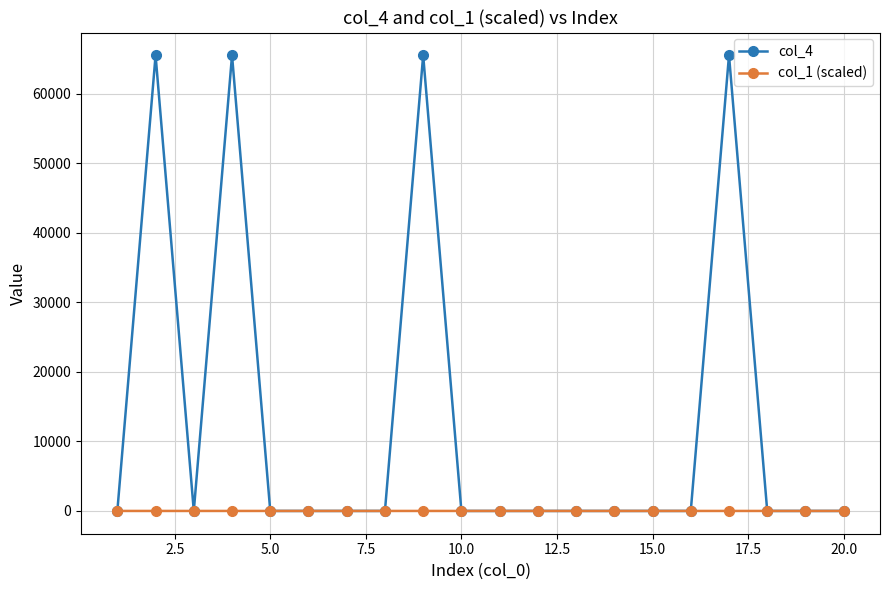

How many lines are shown in the chart?

2